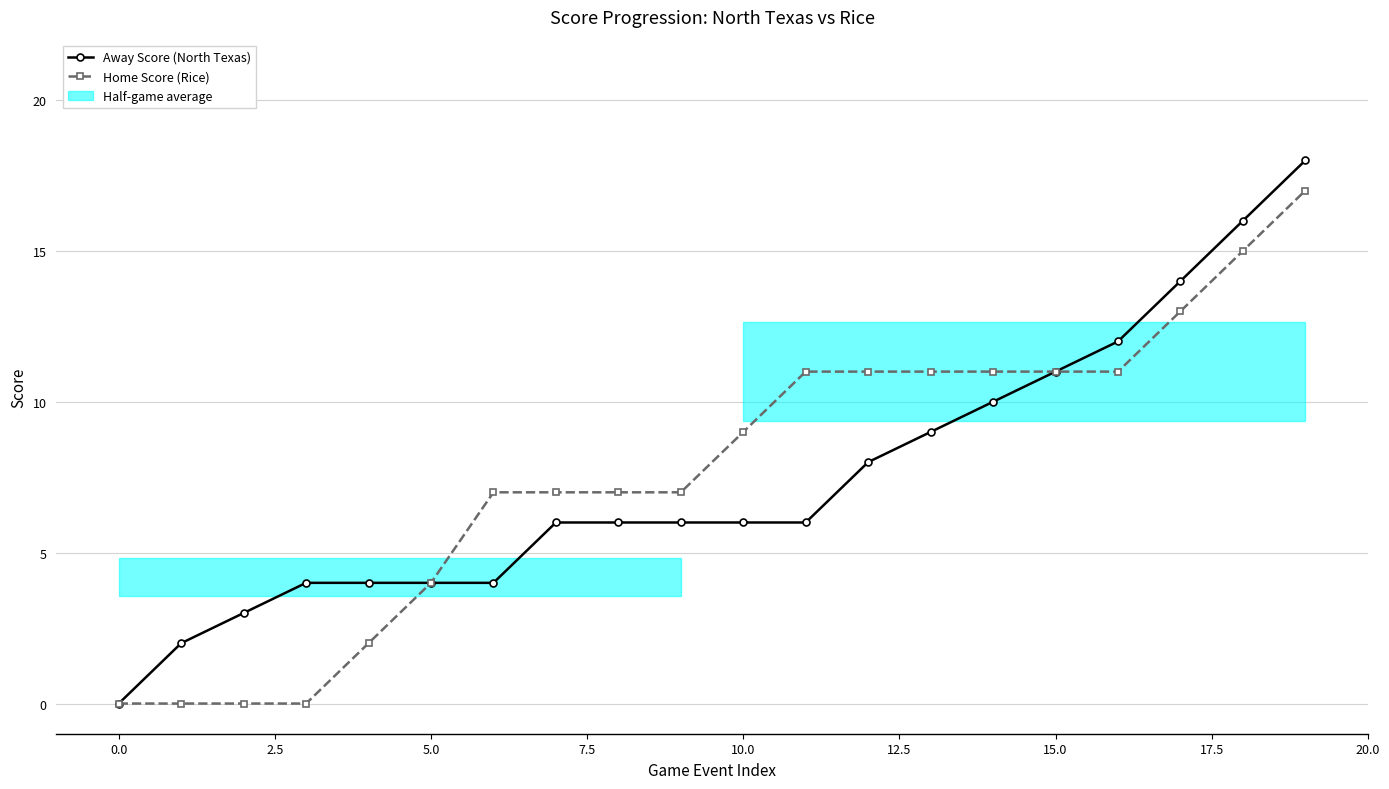

True or false: Home Score (Rice) has a value of 2 at 10.0.

False